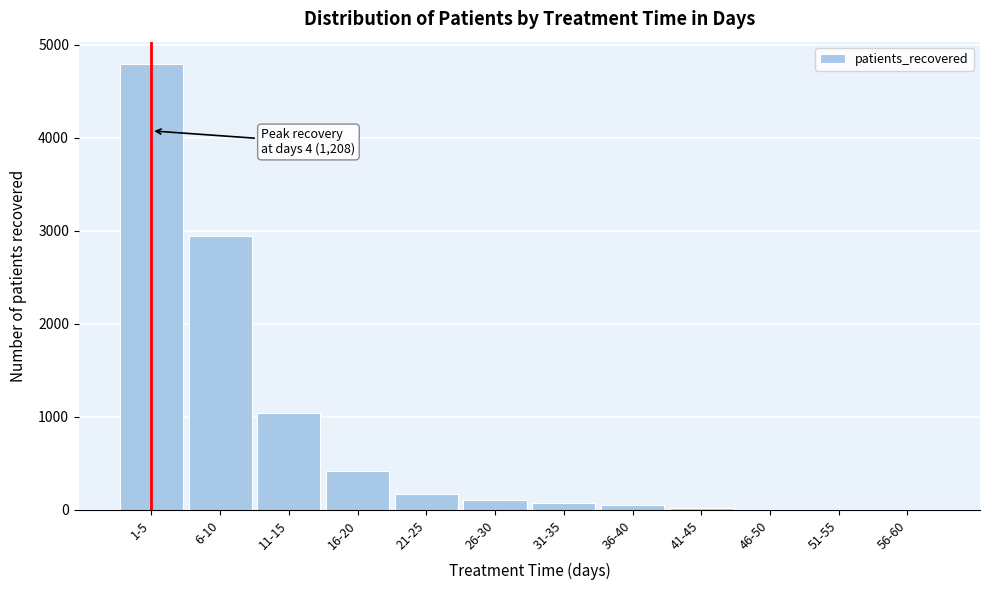

Between 21-25 and 6-10, which is larger?

6-10